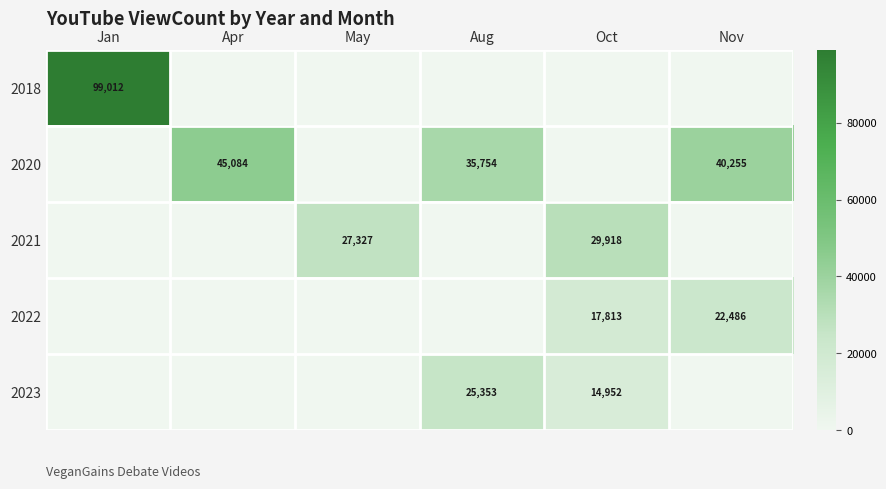

At which category does the chart reach its peak across all series?

Jan